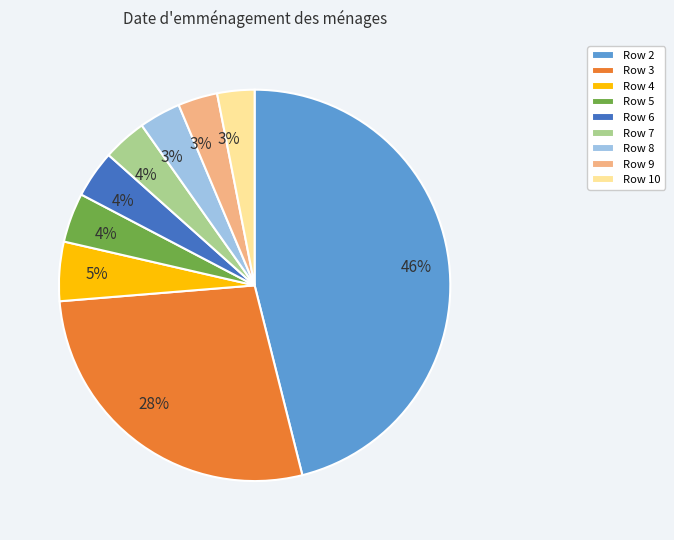

To the nearest percent, what is the difference between the largest and smallest slice percentages?

43%